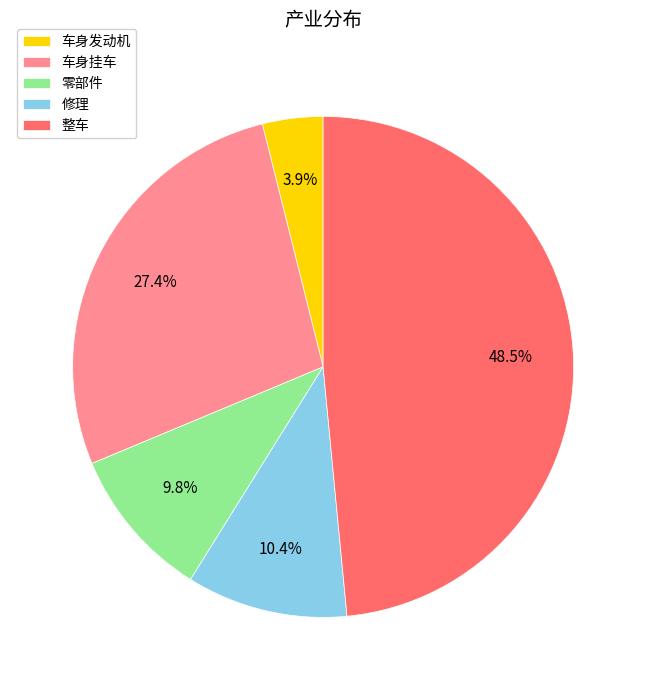

Between 车身发动机 and 整车, which is larger?

整车